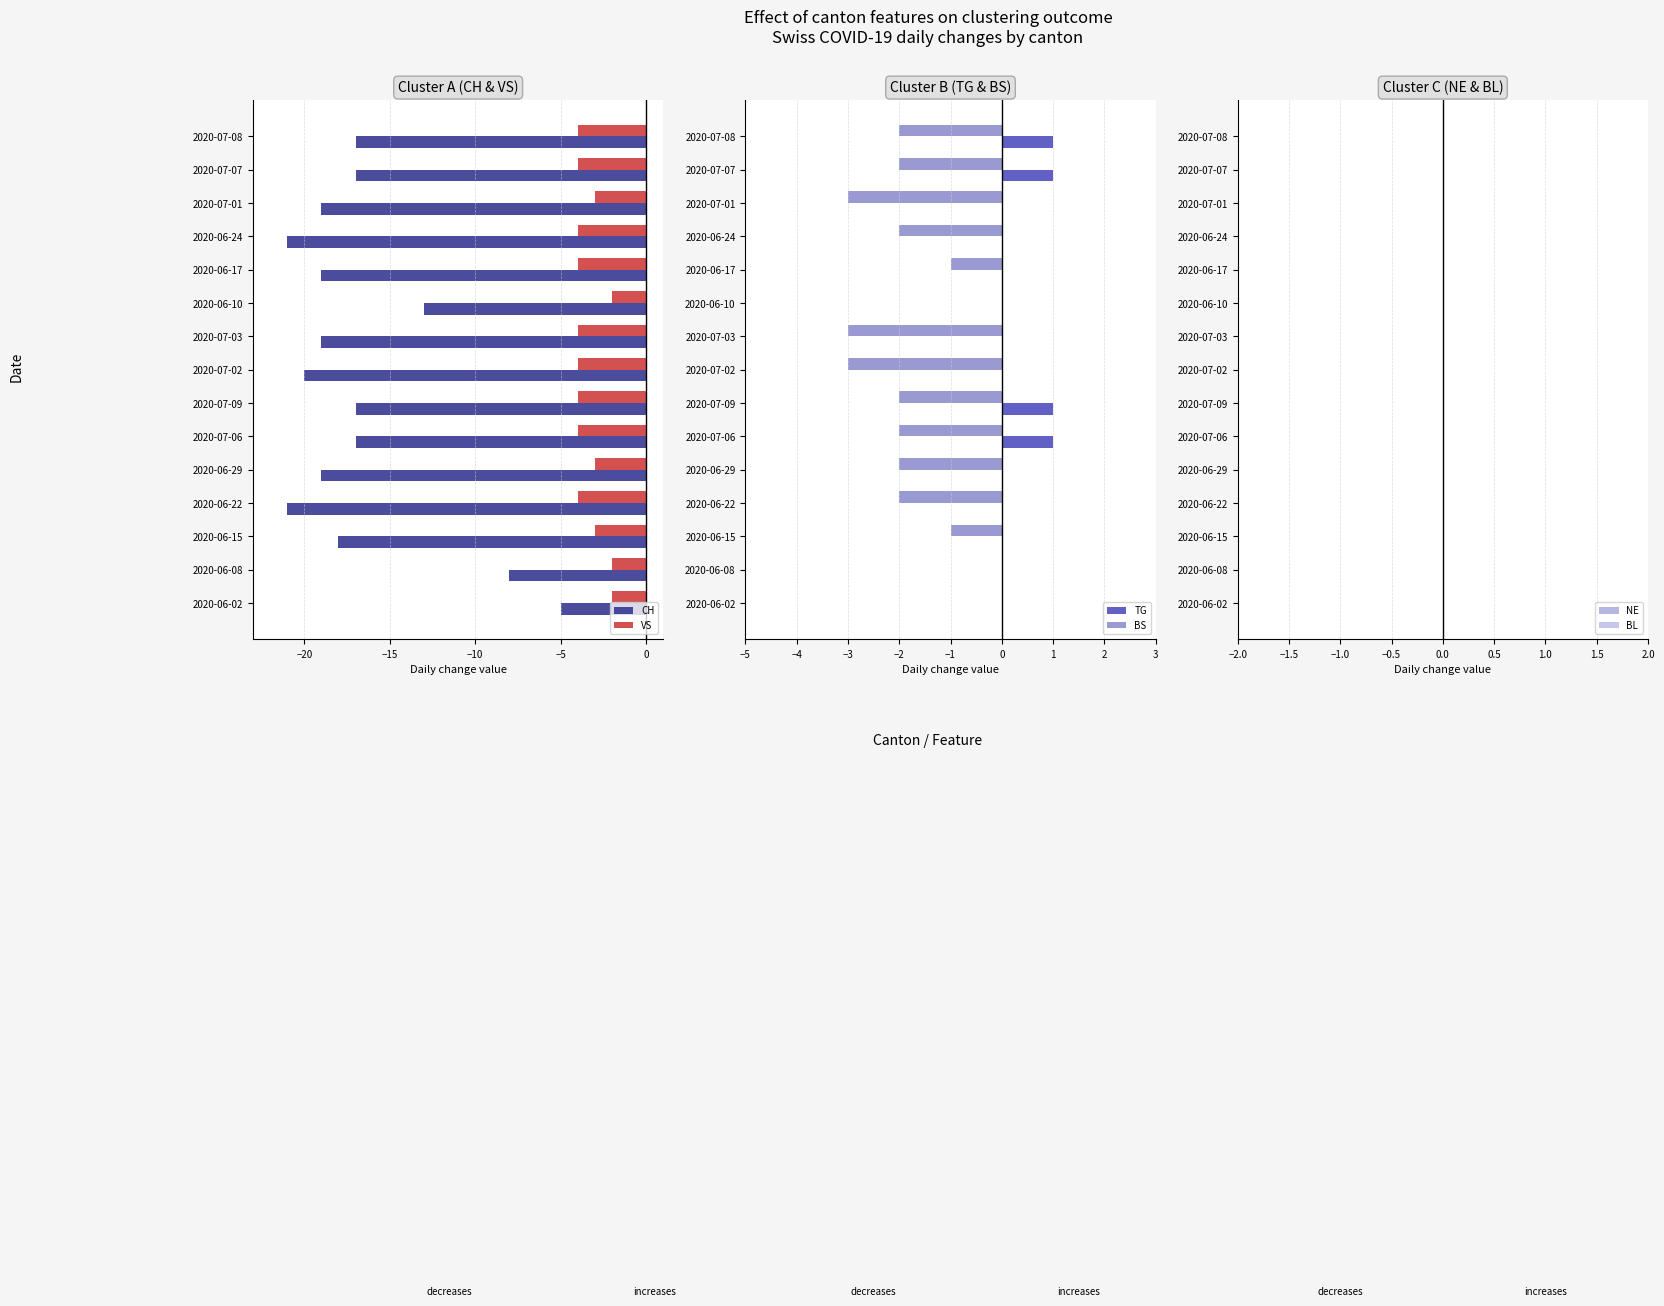

True or false: TG has a value of -0.3 at 2020-07-01.

False